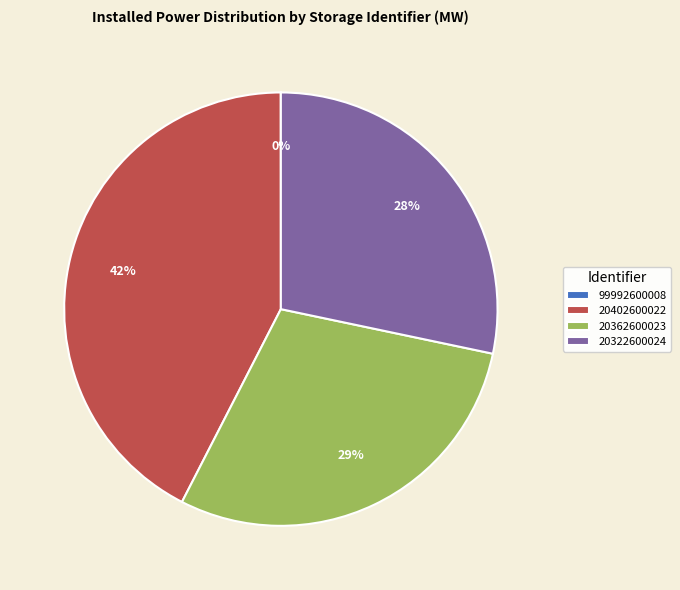

The 20402600022 slice represents 42% of the pie. True or false?

True